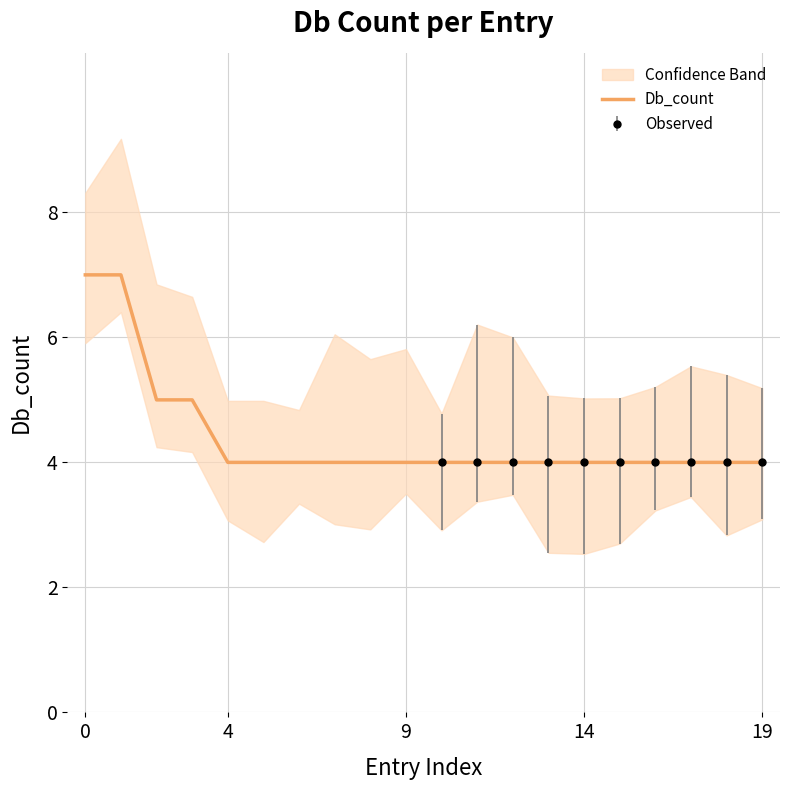

Is it true that the value at 15 is 4?

True